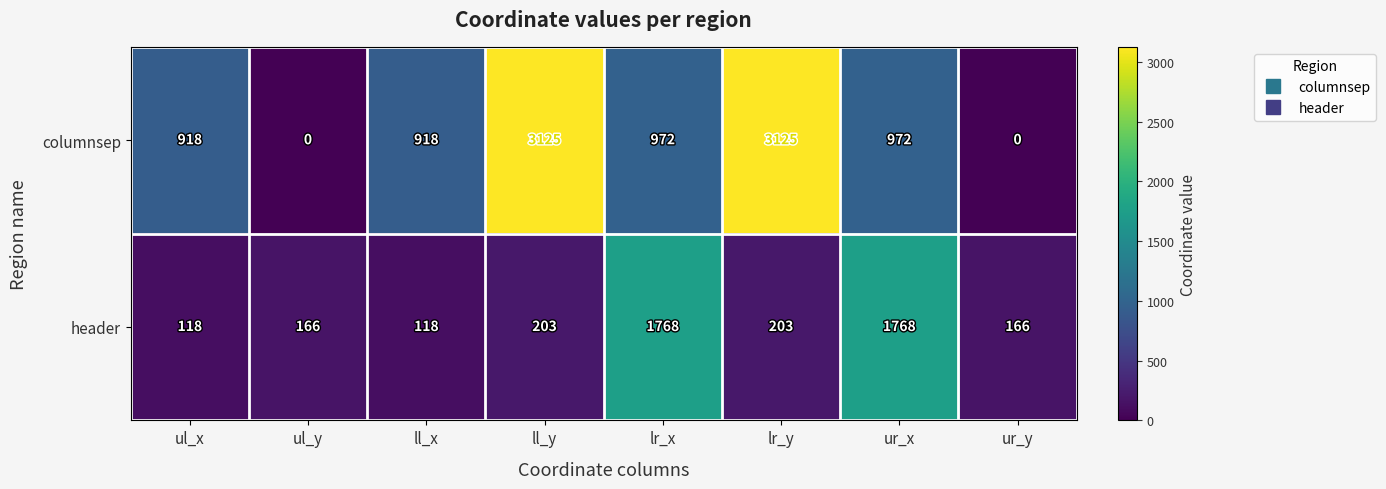

Reading left to right, what are all the values shown in this chart?

columnsep: 918	0	918	3125	972	3125	972	0
header: 118	166	118	203	1768	203	1768	166